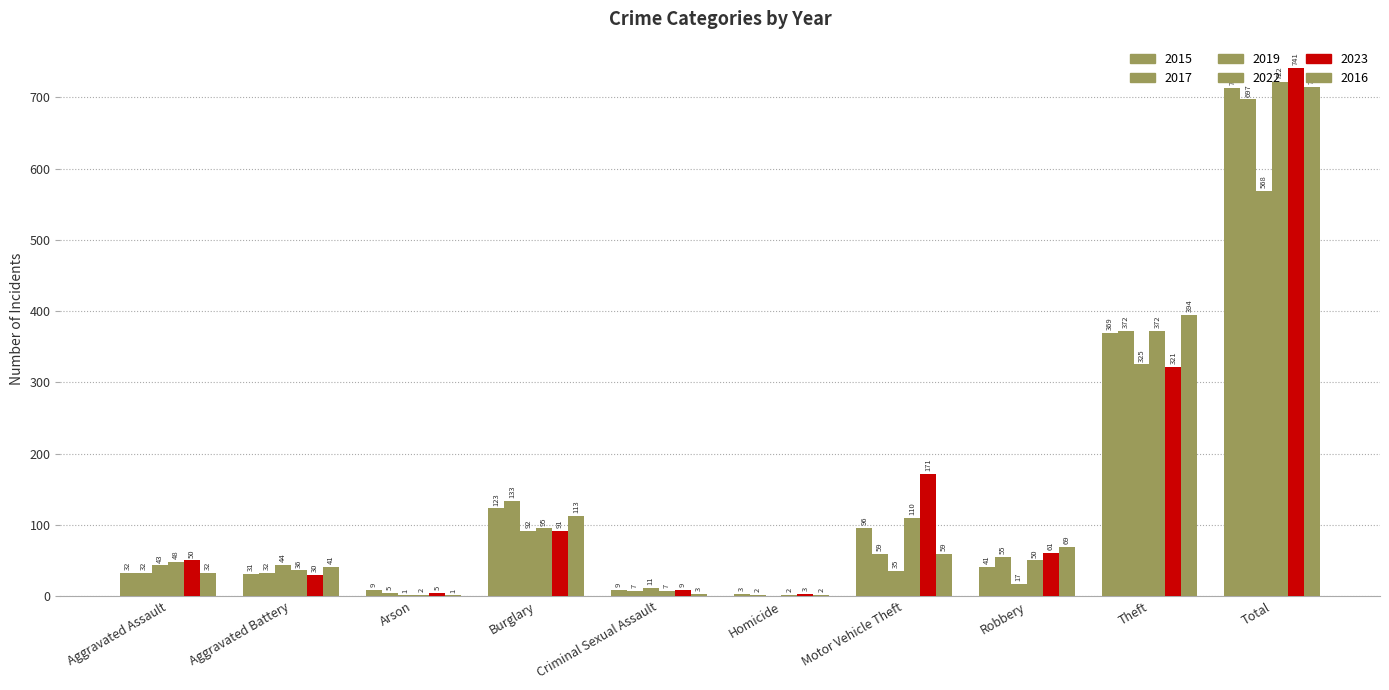

Is it true that 2022 equals 4 at Criminal Sexual Assault?

False